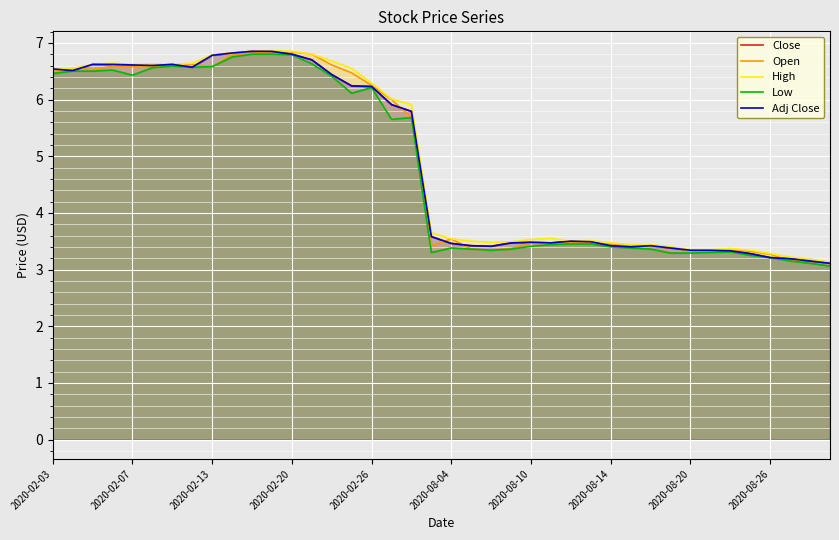

Rank the categories by Low value from lowest to highest.

39, 38, 37, 36, 35, 31, 32, 19, 33, 34, 22, 21, 23, 30, 20, 29, 28, 24, 25, 26, 27, 17, 18, 15, 16, 14, 2020-02-26, 2020-02-03, 2020-02-07, 2020-02-13, 2020-02-20, 2020-08-04, 2020-08-14, 2020-08-20, 2020-08-10, 13, 2020-08-26, 12, 10, 11